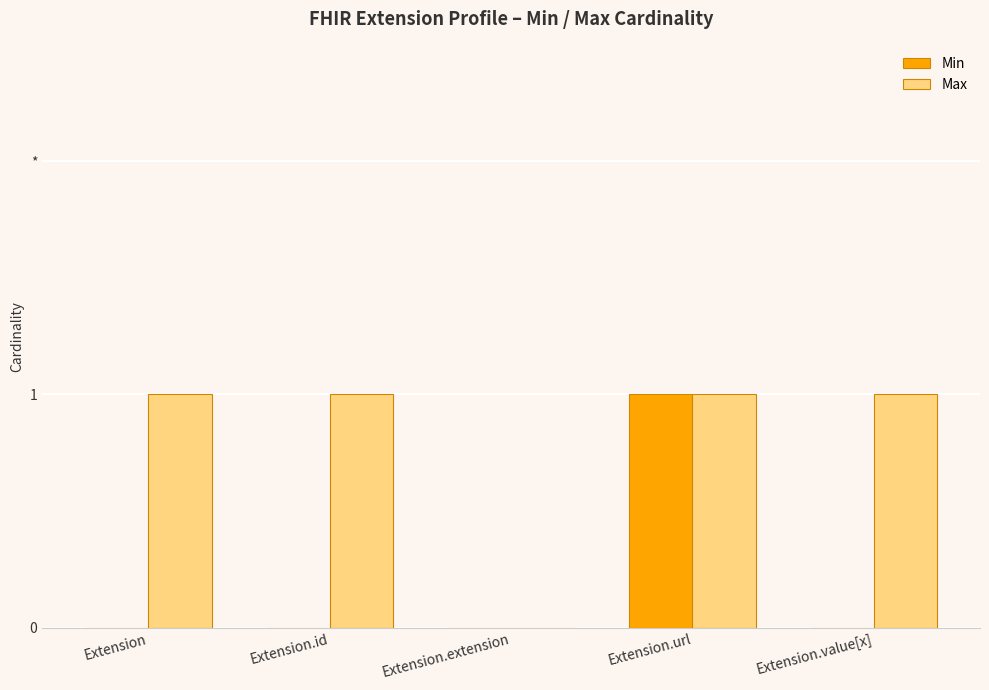

What are all the series names shown in the legend?

Min, Max